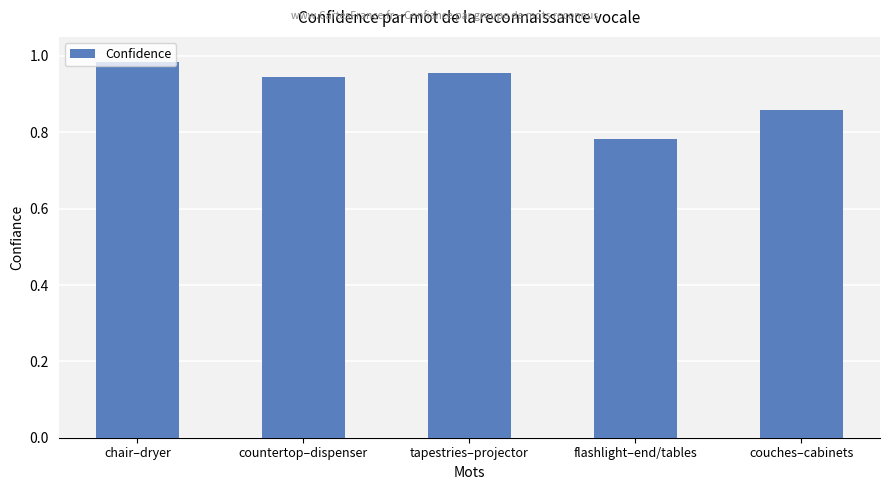

Is it true that the value at flashlight–end/tables is 0.5?

False